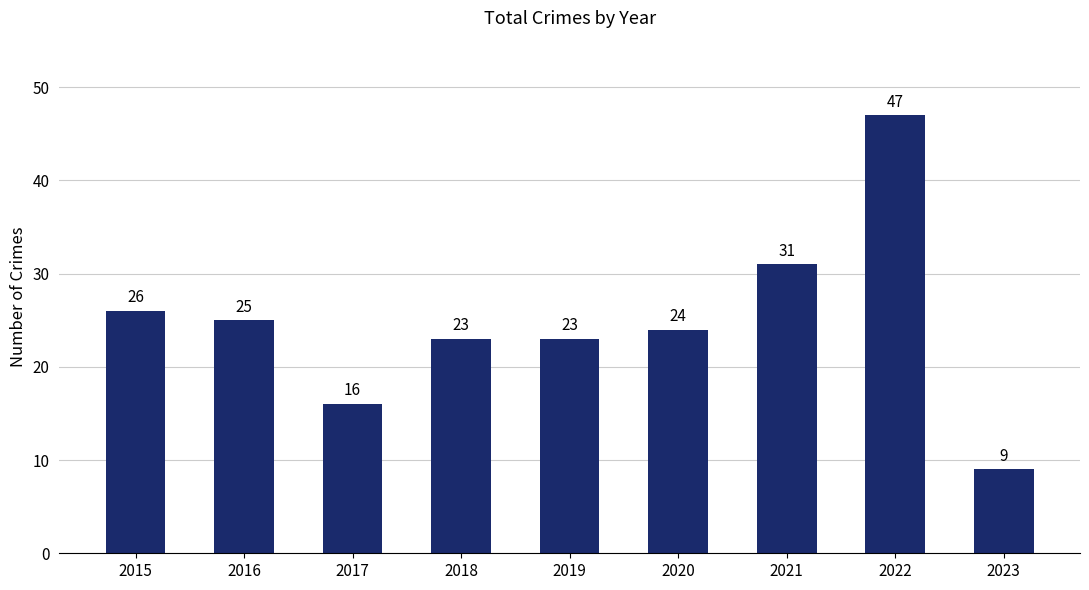

What is the change in value from 2018 to 2023?

-14